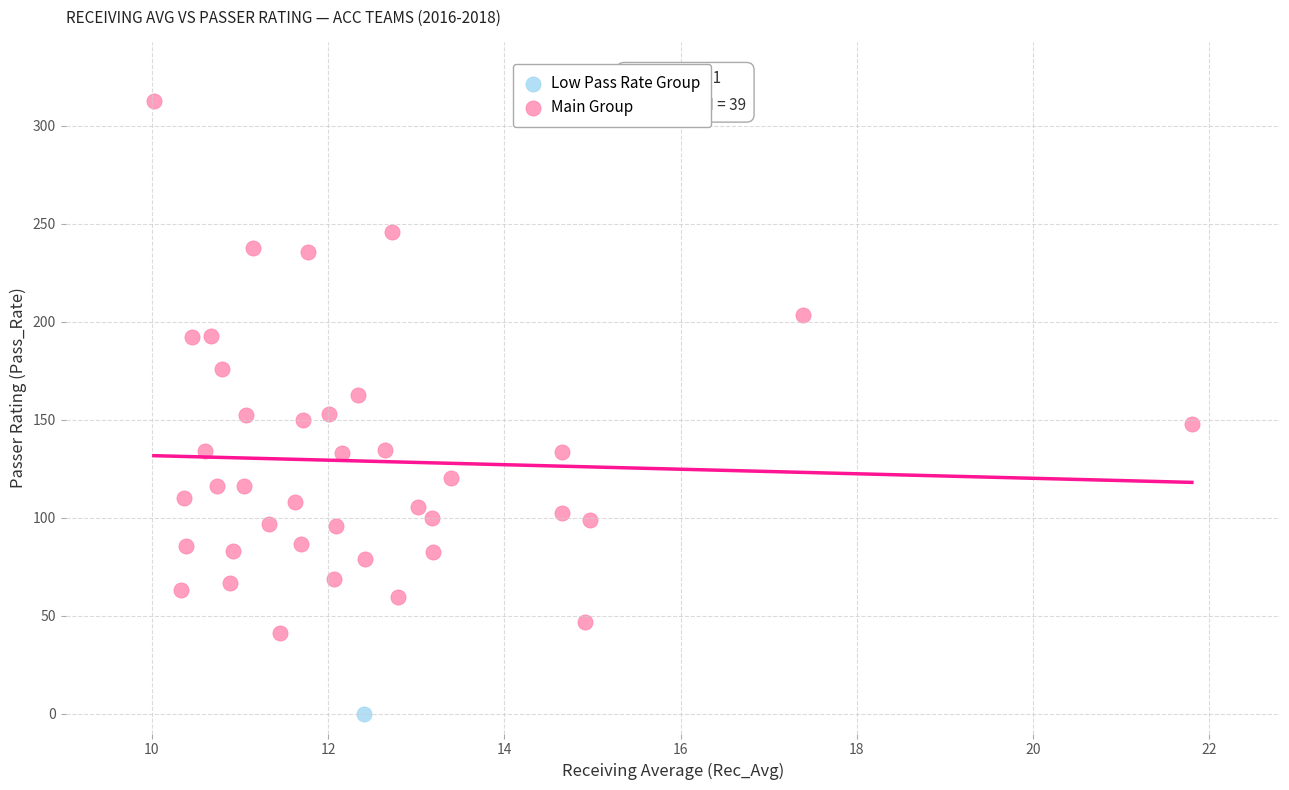

What are all the series names shown in the legend?

Low Pass Rate Group, Main Group